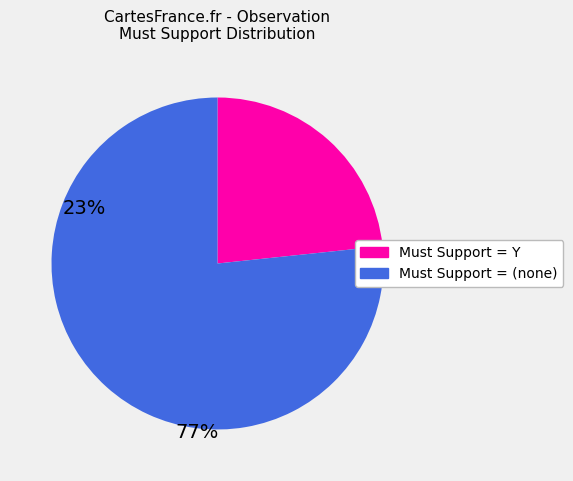

How many slices are in this pie chart?

2